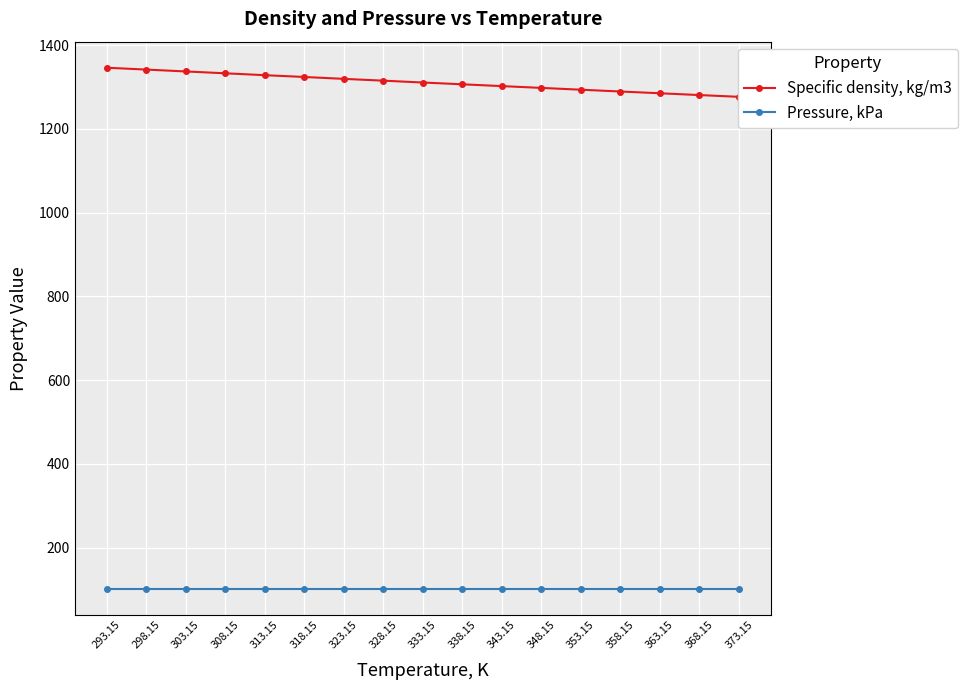

What are all the series names shown in the legend?

Specific density, kg/m3, Pressure, kPa